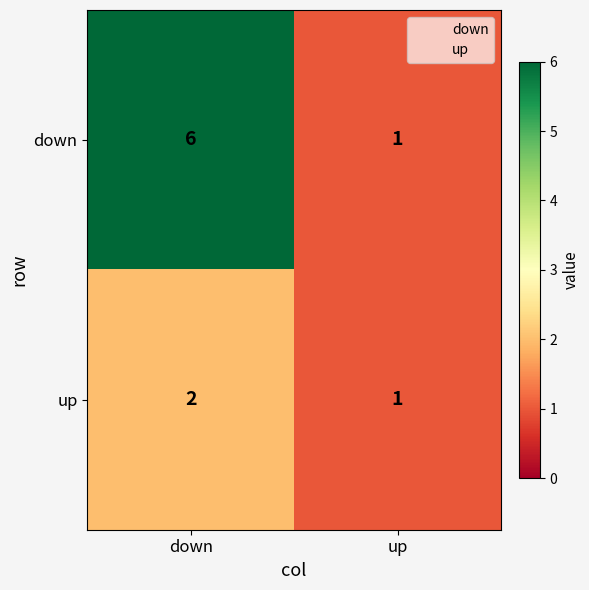

What is the sum of the down values at down and up?

7